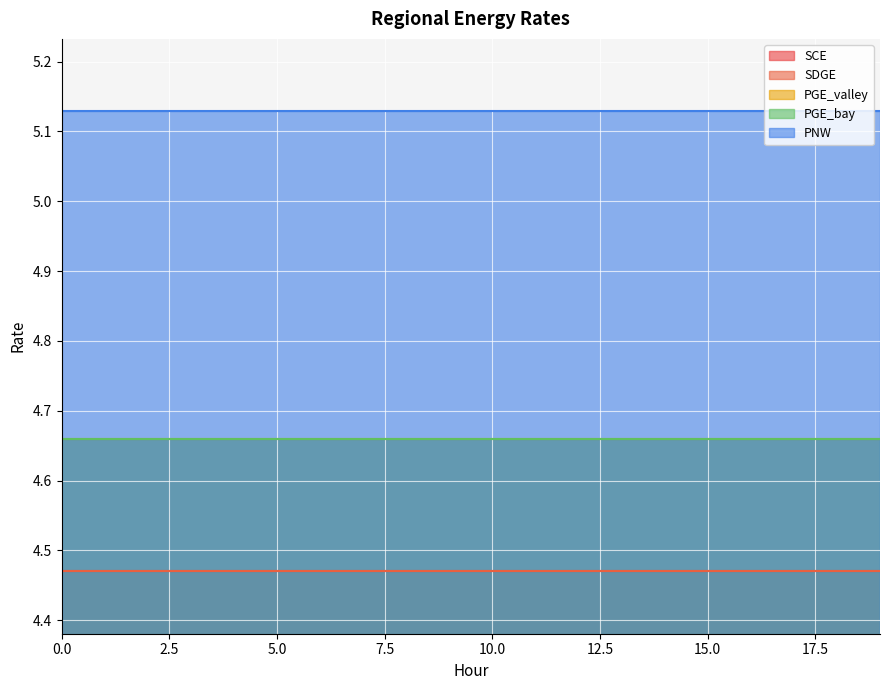

List the series in order of their peak value, lowest first.

SCE, SDGE, PGE_valley, PGE_bay, PNW